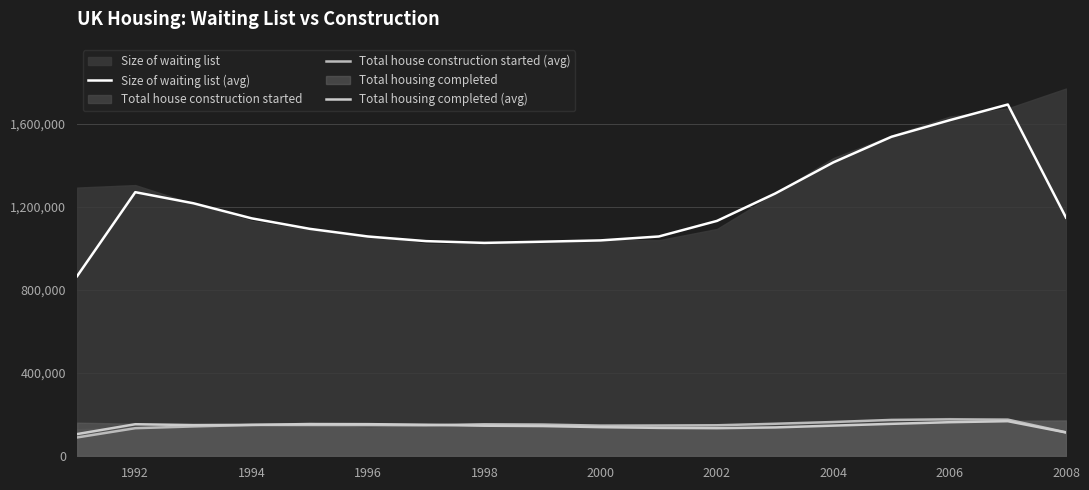

What is the spread (max minus min) of values at 2002?

998556.0